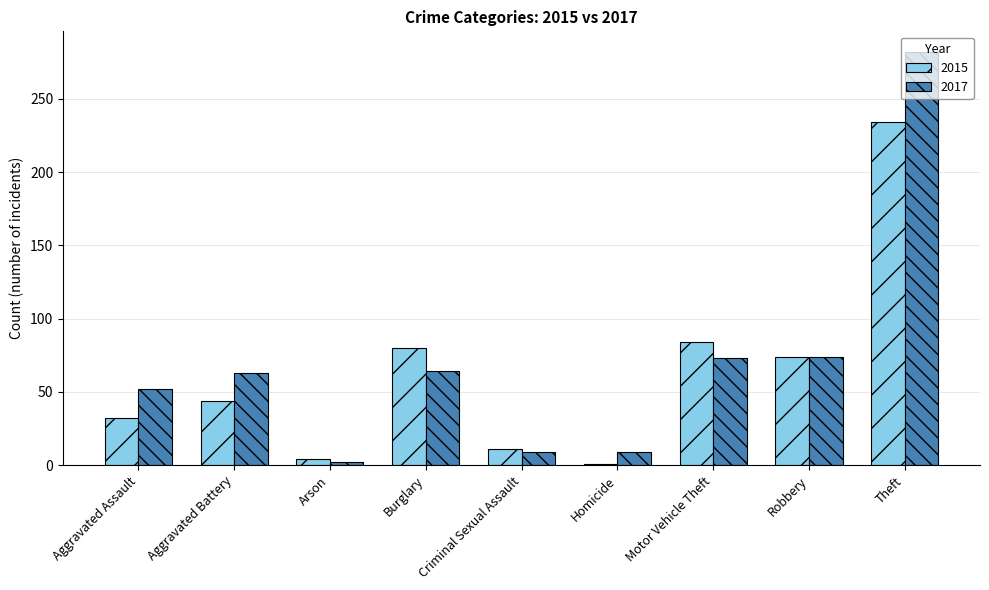

What is the highest value of the 2017 series?

282